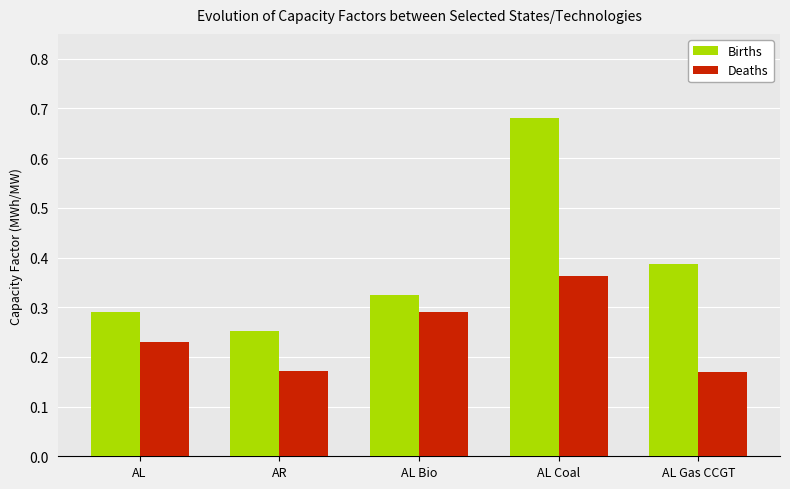

What position from the left is AR?

2